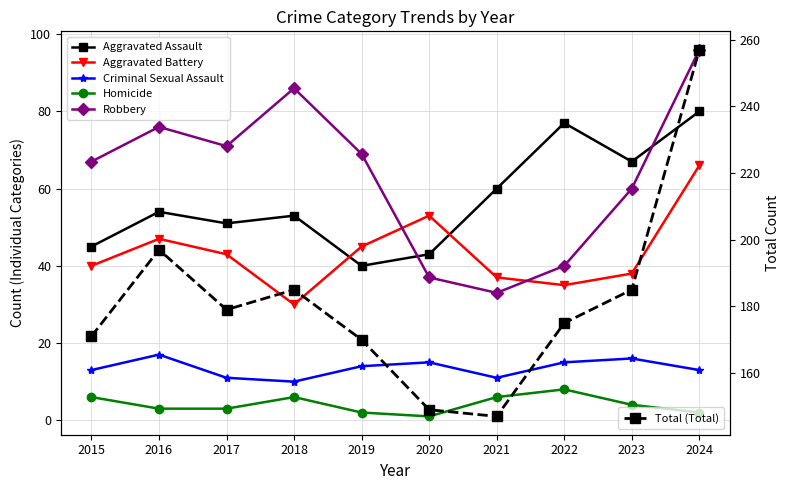

Between 2016 and 2019, which is larger?

2016